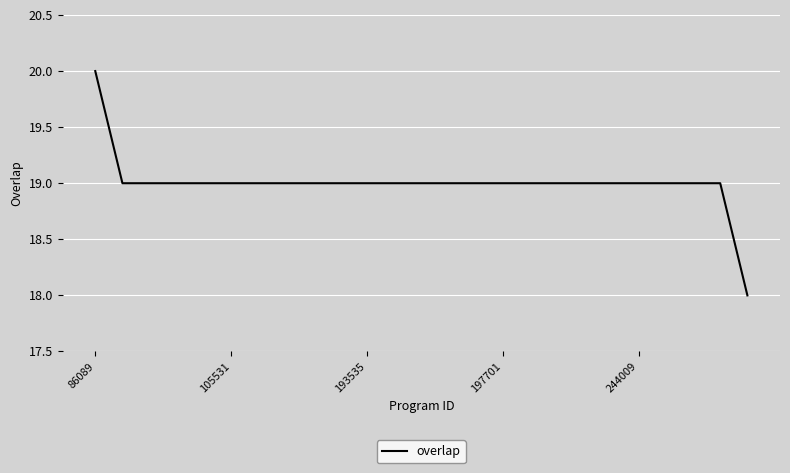

What is the maximum value shown in the chart?

20